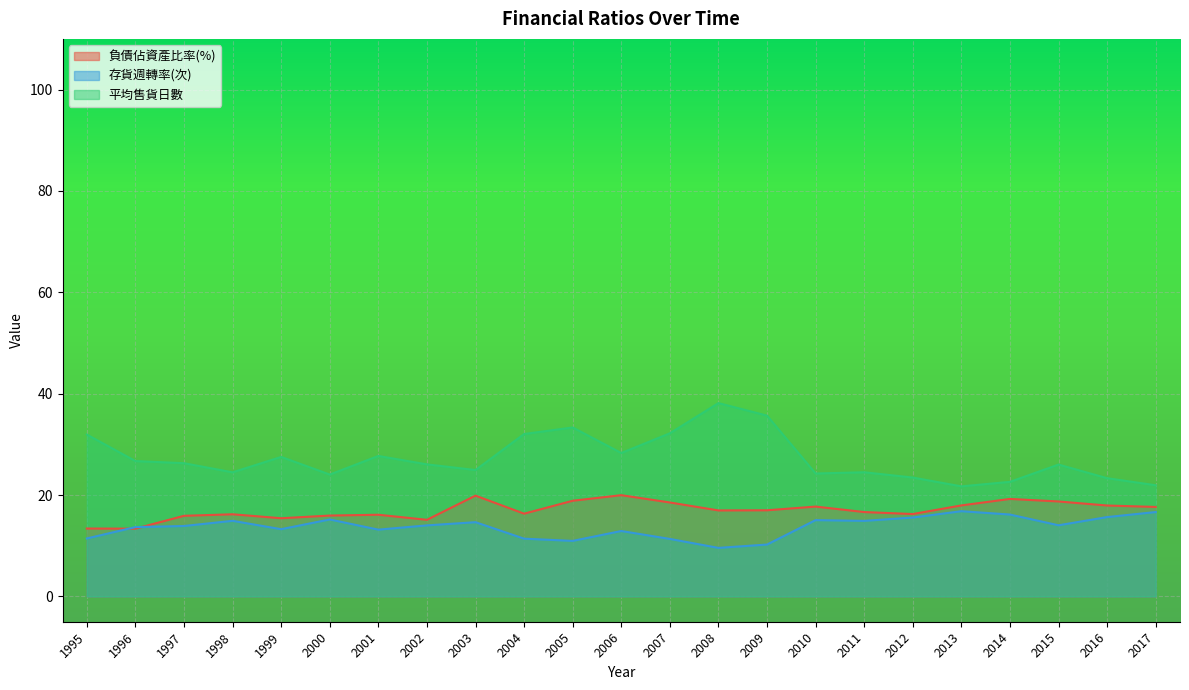

Count the number of data series in this chart.

3